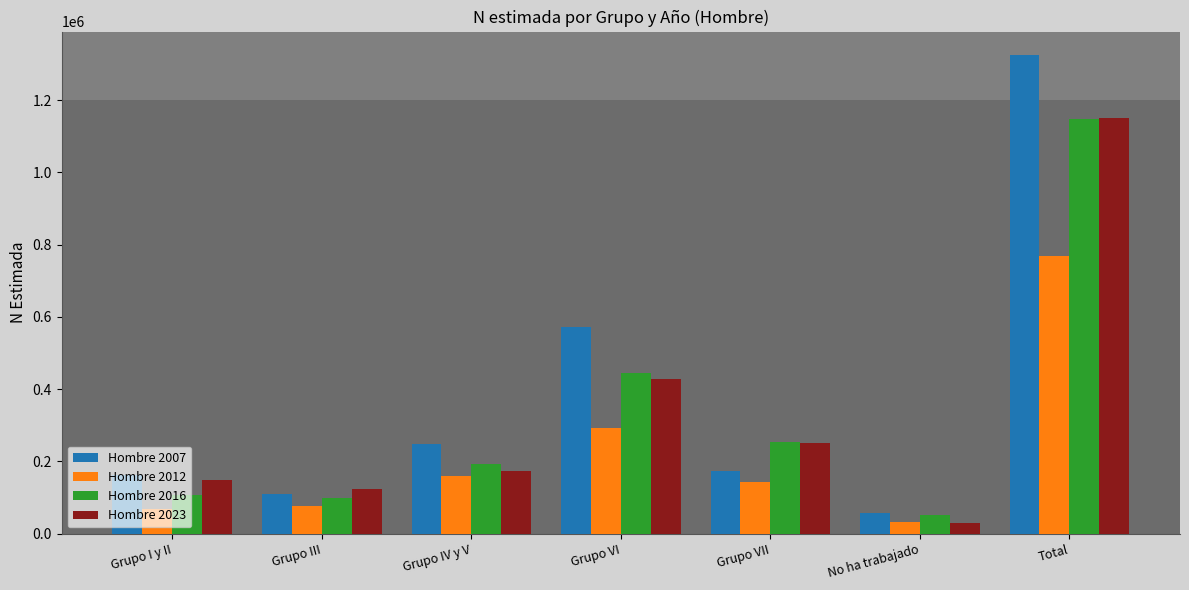

What is the spread (max minus min) of values at Grupo III?

48594